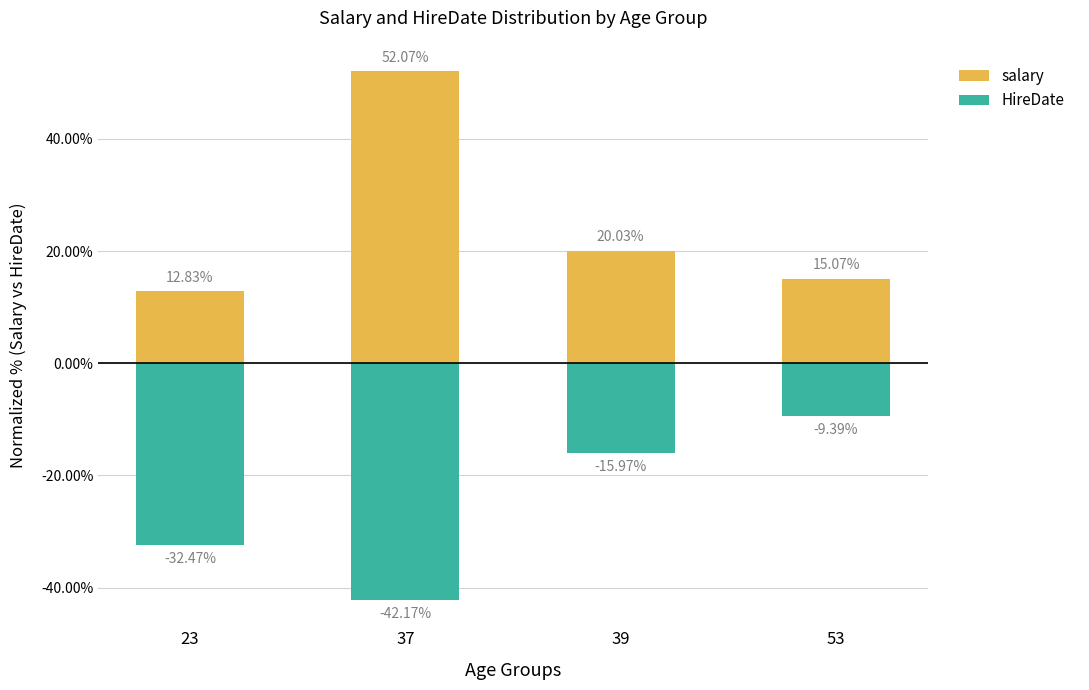

The salary series shows 20.0 at 39. True or false?

True